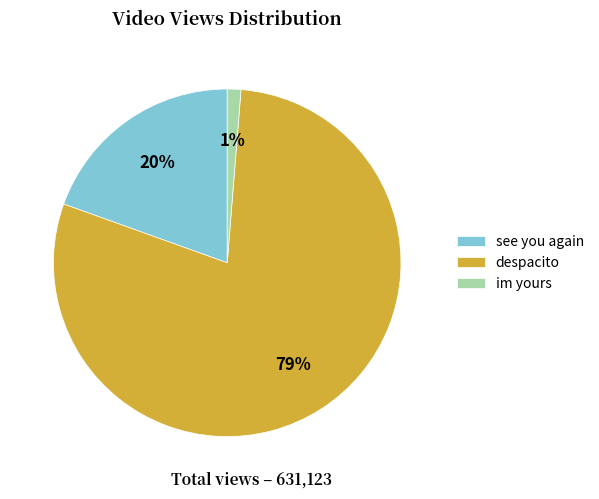

Is the sum of im yours and see you again greater than half?

No